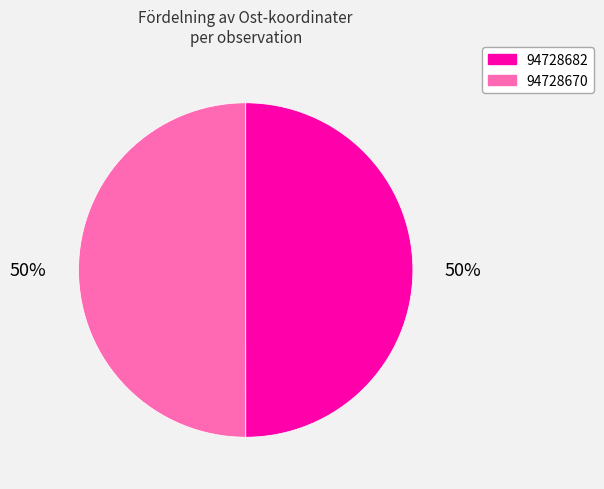

Count the number of slices in the pie.

2